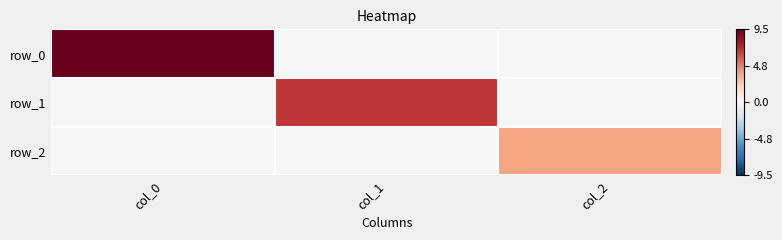

How many positive values does the row_1 series have?

1